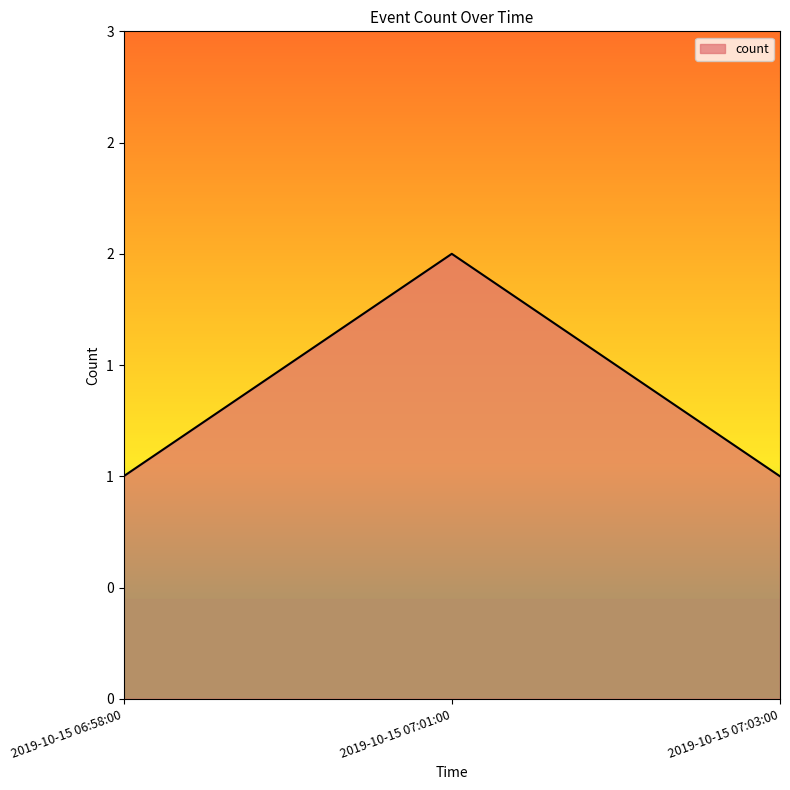

Is it true that the value at 2019-10-15 06:58:00 is 1?

True